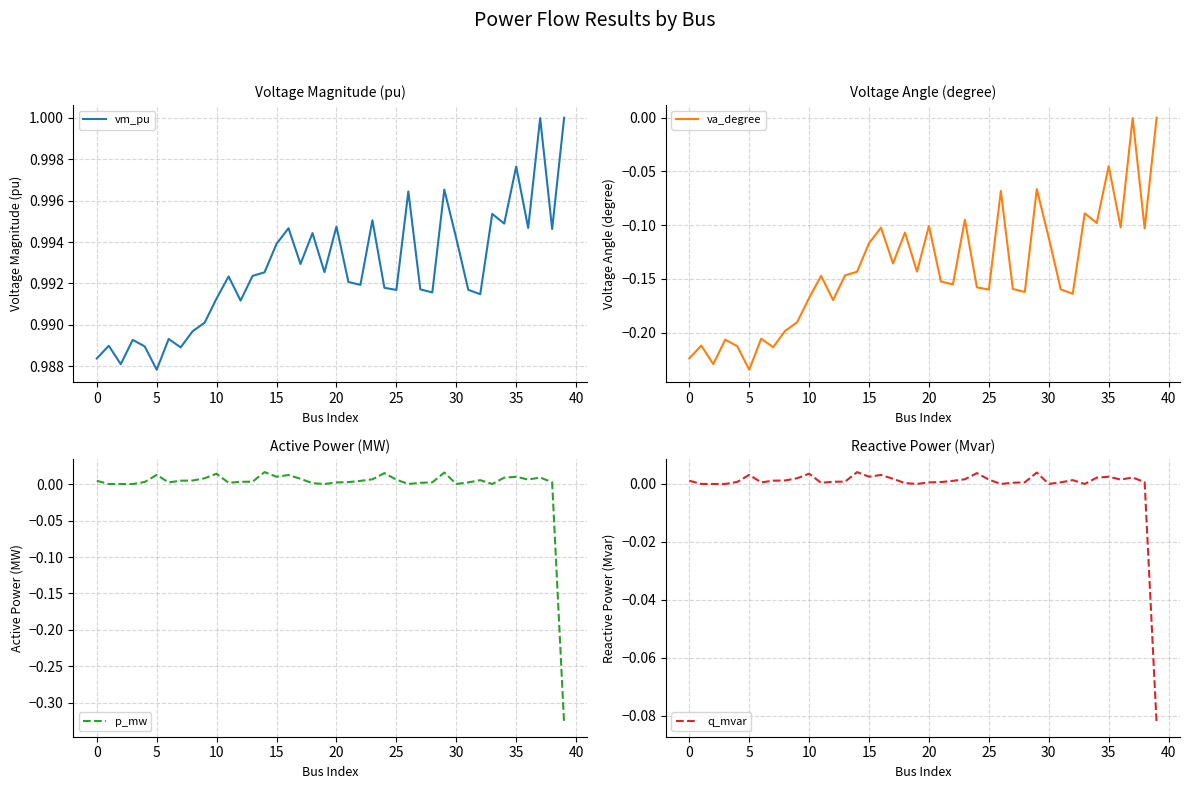

Which category has the highest value in the va_degree series?

39